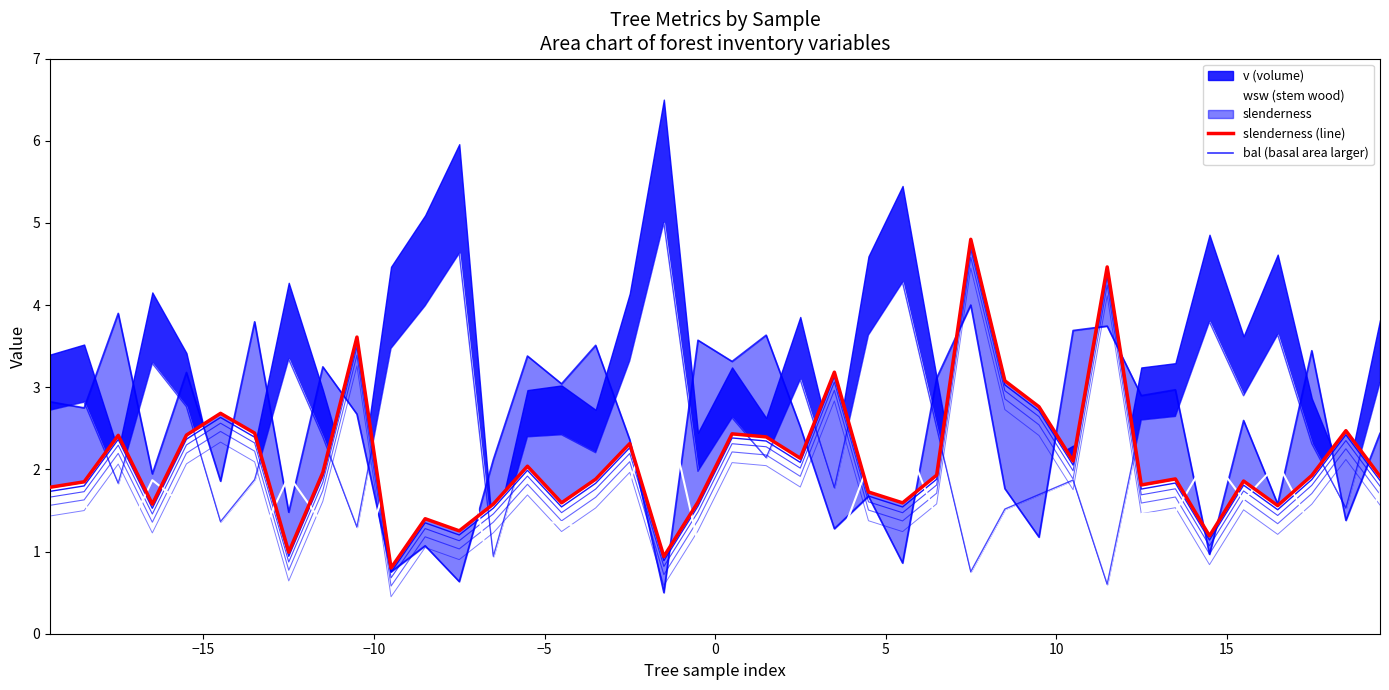

What is the value of the slenderness (line) point at the 9th from the left?

2.0